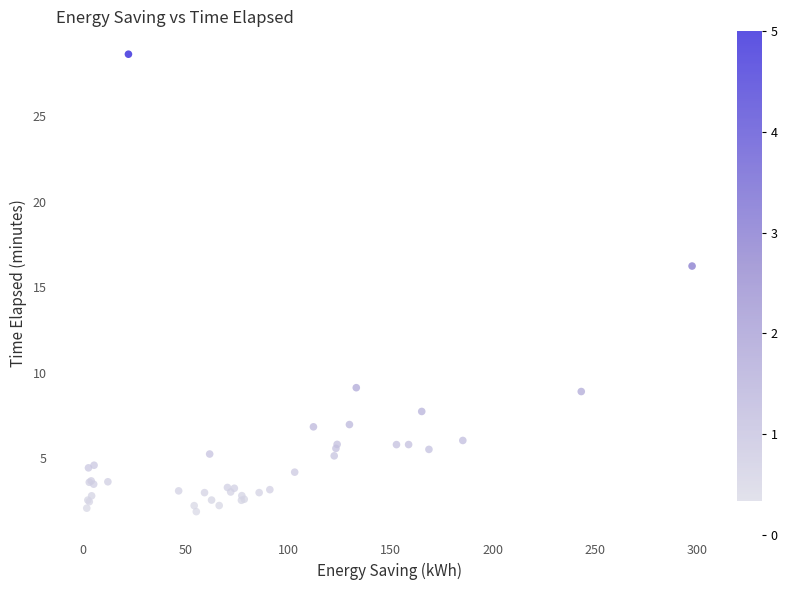

What Y value in the scatter plot is closest to 15?

16.2